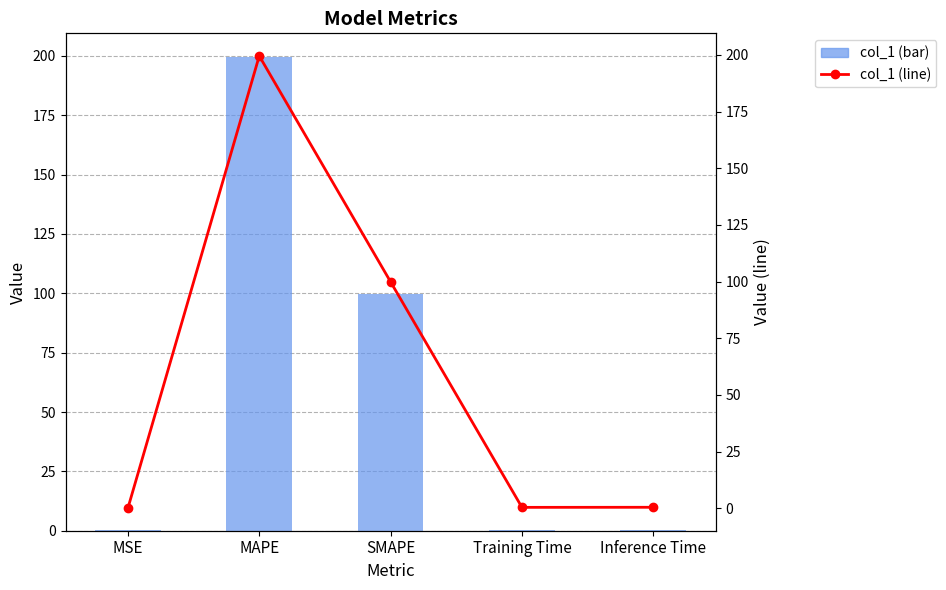

Is it true that col_1 (line) equals 199.5 at MAPE?

True